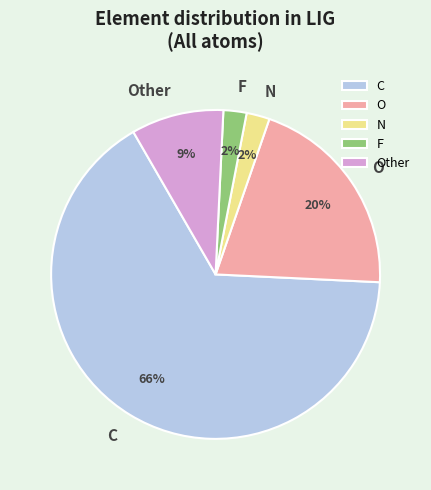

Is C the majority of the pie?

Yes